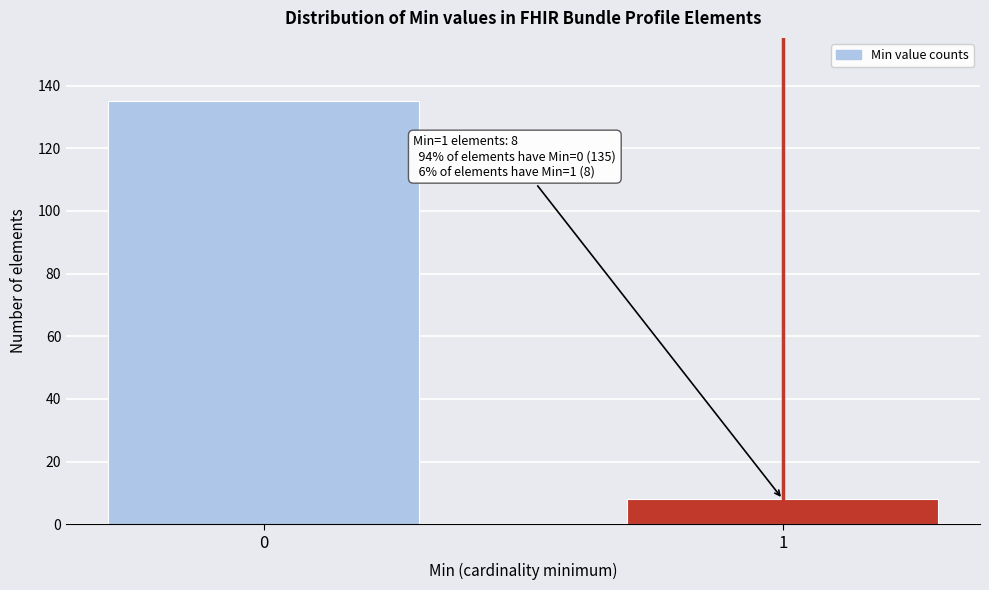

Reading left to right, extract all data points from this chart.

0=135	1=8